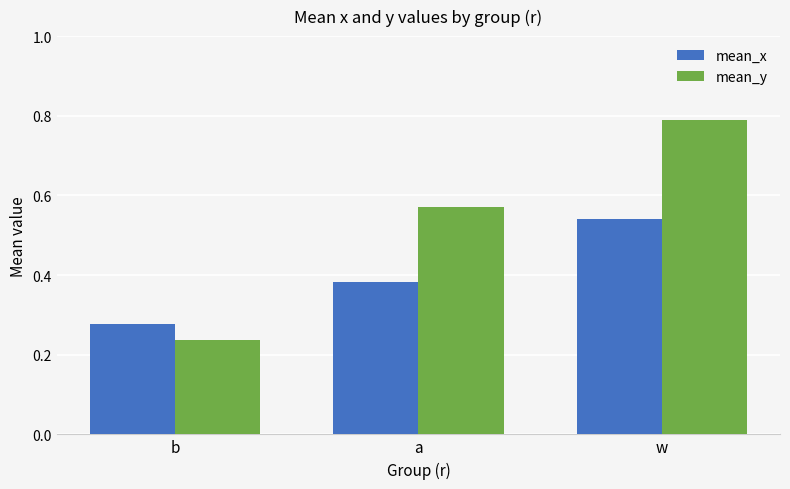

List the series in order of their overall mean, lowest first.

mean_x, mean_y